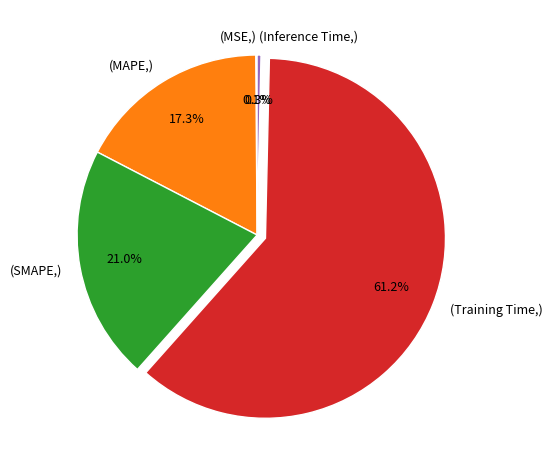

To the nearest percent, what is the difference between the largest and smallest slice percentages?

61%